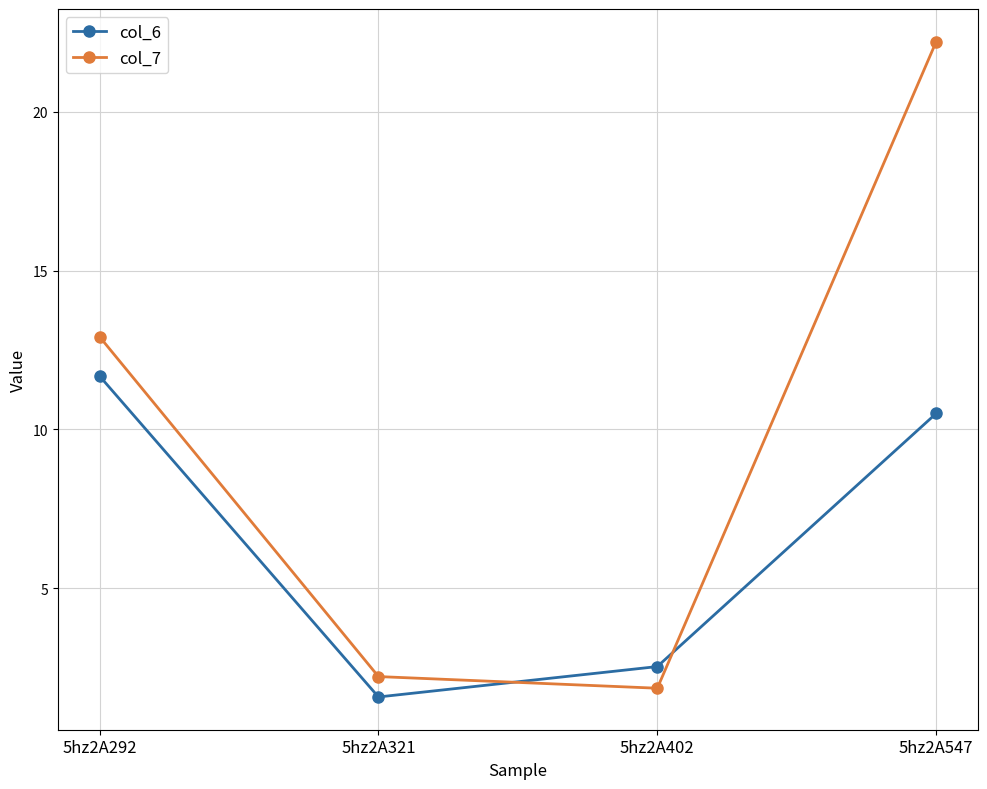

What is the value of the col_6 point at the 4th from the left?

10.5